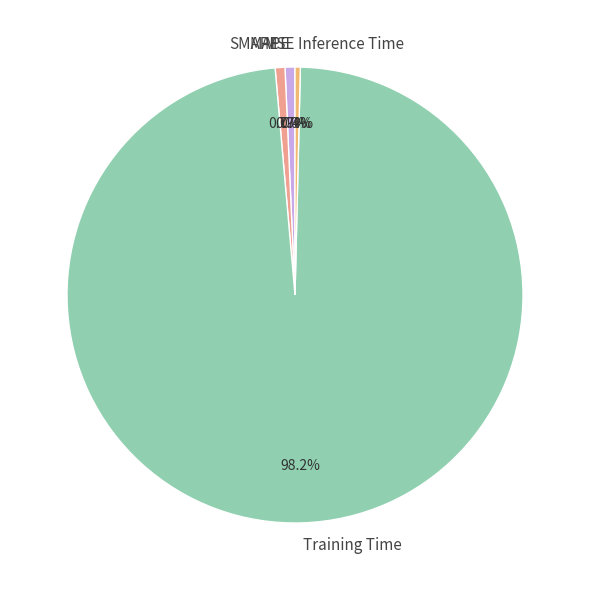

Does Training Time account for over 50% of the chart?

Yes